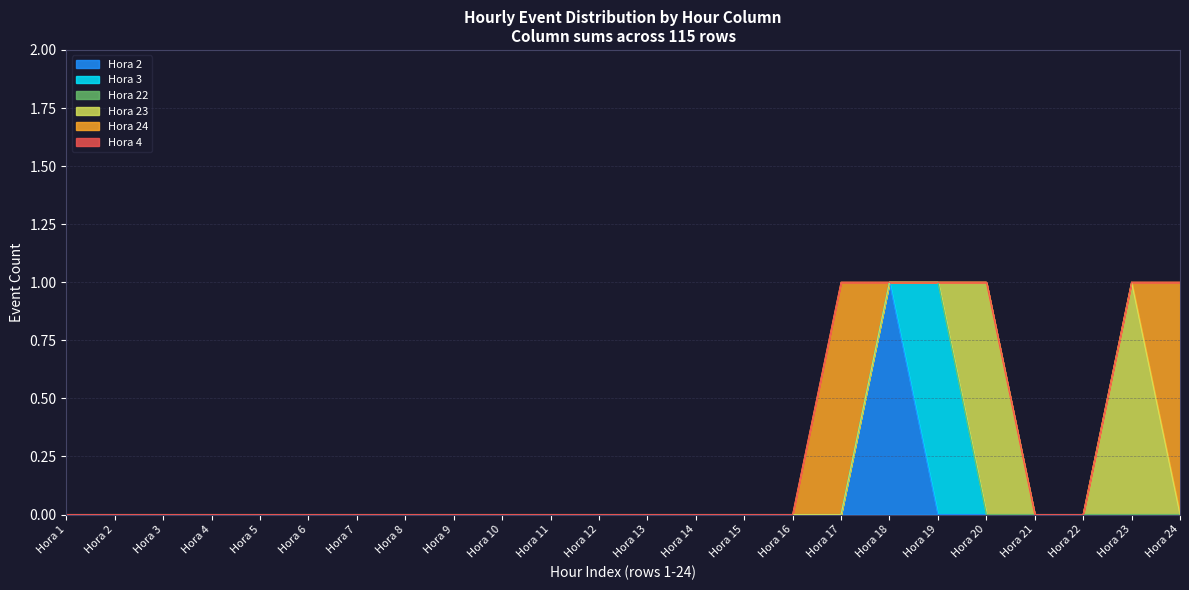

Reading left to right, what are all the values shown in this chart?

Hora 2: Hora 1=0	Hora 2=0	Hora 3=0	Hora 4=0	Hora 5=0	Hora 6=0	Hora 7=0	Hora 8=0	Hora 9=0	Hora 10=0	Hora 11=0	Hora 12=0	Hora 13=0	Hora 14=0	Hora 15=0	Hora 16=0	Hora 17=0	Hora 18=1	Hora 19=0	Hora 20=0	Hora 21=0	Hora 22=0	Hora 23=0	Hora 24=0
Hora 3: Hora 1=0	Hora 2=0	Hora 3=0	Hora 4=0	Hora 5=0	Hora 6=0	Hora 7=0	Hora 8=0	Hora 9=0	Hora 10=0	Hora 11=0	Hora 12=0	Hora 13=0	Hora 14=0	Hora 15=0	Hora 16=0	Hora 17=0	Hora 18=0	Hora 19=1	Hora 20=0	Hora 21=0	Hora 22=0	Hora 23=0	Hora 24=0
Hora 22: Hora 1=0	Hora 2=0	Hora 3=0	Hora 4=0	Hora 5=0	Hora 6=0	Hora 7=0	Hora 8=0	Hora 9=0	Hora 10=0	Hora 11=0	Hora 12=0	Hora 13=0	Hora 14=0	Hora 15=0	Hora 16=0	Hora 17=0	Hora 18=0	Hora 19=0	Hora 20=0	Hora 21=0	Hora 22=0	Hora 23=0	Hora 24=0
Hora 23: Hora 1=0	Hora 2=0	Hora 3=0	Hora 4=0	Hora 5=0	Hora 6=0	Hora 7=0	Hora 8=0	Hora 9=0	Hora 10=0	Hora 11=0	Hora 12=0	Hora 13=0	Hora 14=0	Hora 15=0	Hora 16=0	Hora 17=0	Hora 18=0	Hora 19=0	Hora 20=1	Hora 21=0	Hora 22=0	Hora 23=1	Hora 24=0
Hora 24: Hora 1=0	Hora 2=0	Hora 3=0	Hora 4=0	Hora 5=0	Hora 6=0	Hora 7=0	Hora 8=0	Hora 9=0	Hora 10=0	Hora 11=0	Hora 12=0	Hora 13=0	Hora 14=0	Hora 15=0	Hora 16=0	Hora 17=1	Hora 18=0	Hora 19=0	Hora 20=0	Hora 21=0	Hora 22=0	Hora 23=0	Hora 24=1
Hora 4: Hora 1=0	Hora 2=0	Hora 3=0	Hora 4=0	Hora 5=0	Hora 6=0	Hora 7=0	Hora 8=0	Hora 9=0	Hora 10=0	Hora 11=0	Hora 12=0	Hora 13=0	Hora 14=0	Hora 15=0	Hora 16=0	Hora 17=0	Hora 18=0	Hora 19=0	Hora 20=0	Hora 21=0	Hora 22=0	Hora 23=0	Hora 24=0